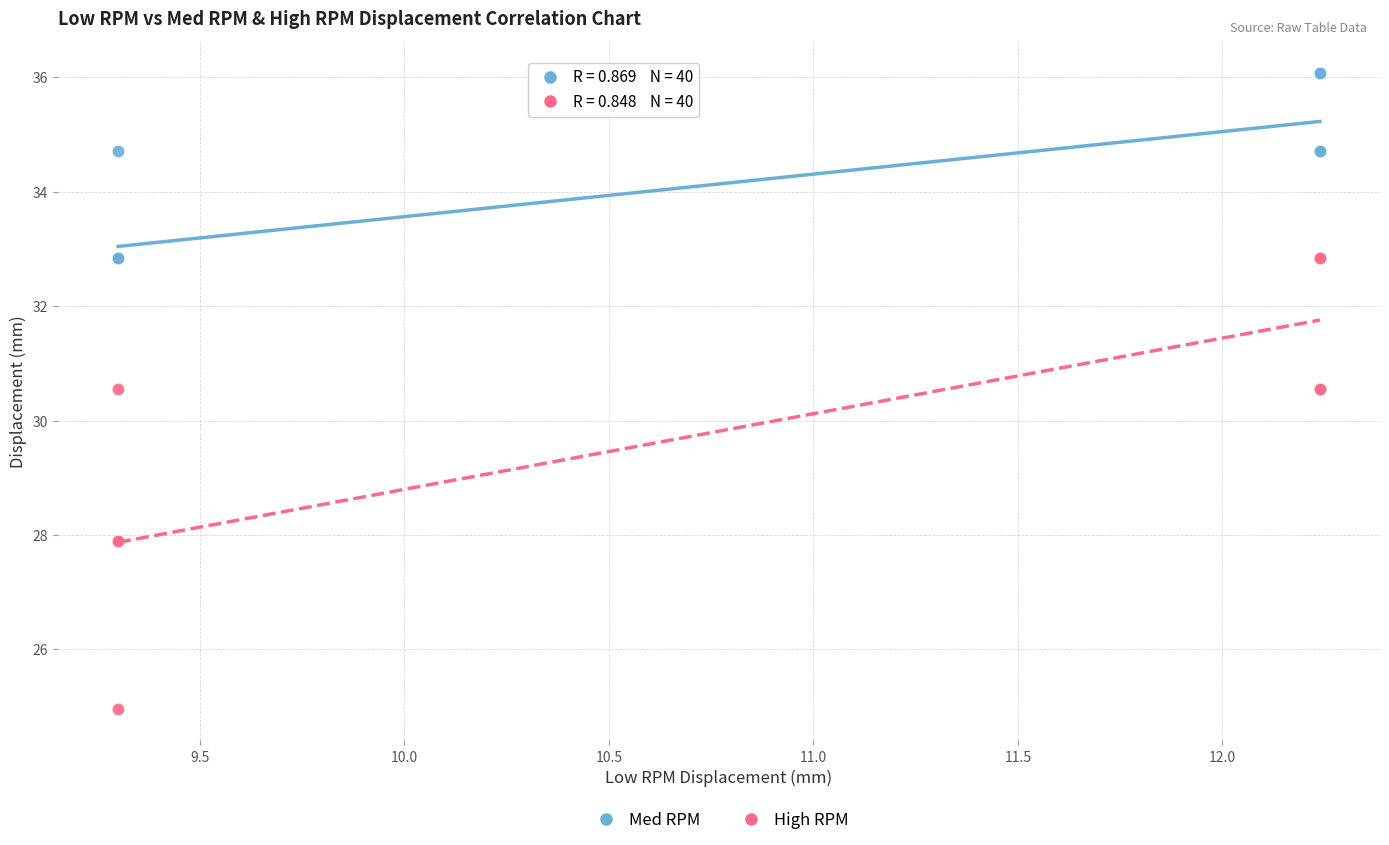

Which series reaches the minimum Y coordinate?

High RPM